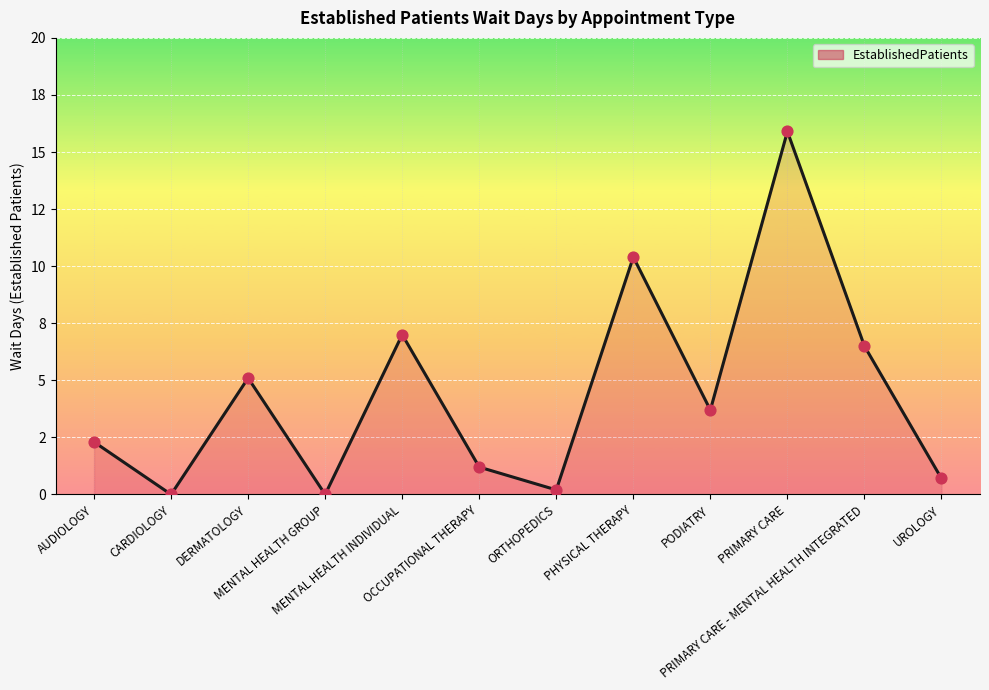

Between UROLOGY and OCCUPATIONAL THERAPY, which is larger?

OCCUPATIONAL THERAPY